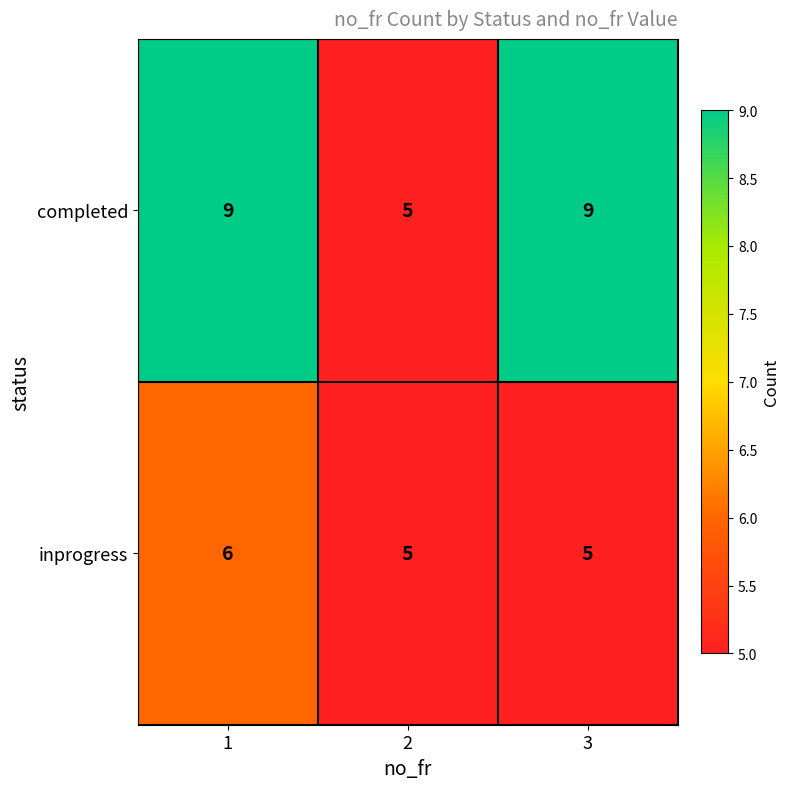

Which series has the largest total across all categories?

completed